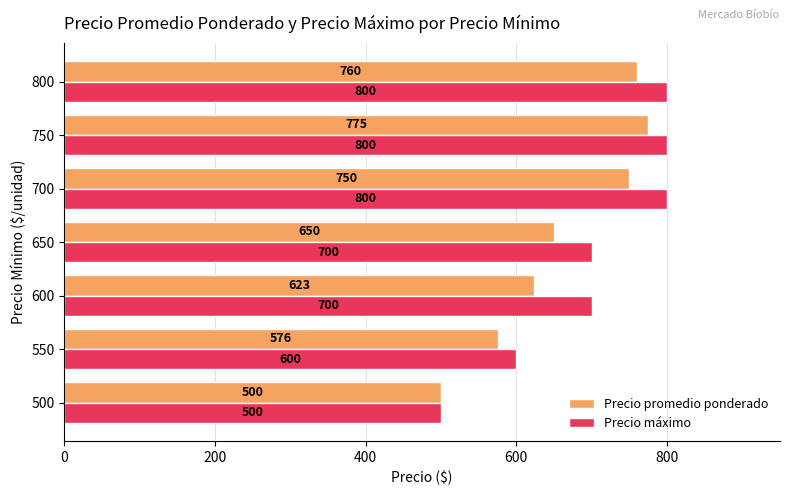

Which series has the largest range (max minus min)?

Precio máximo